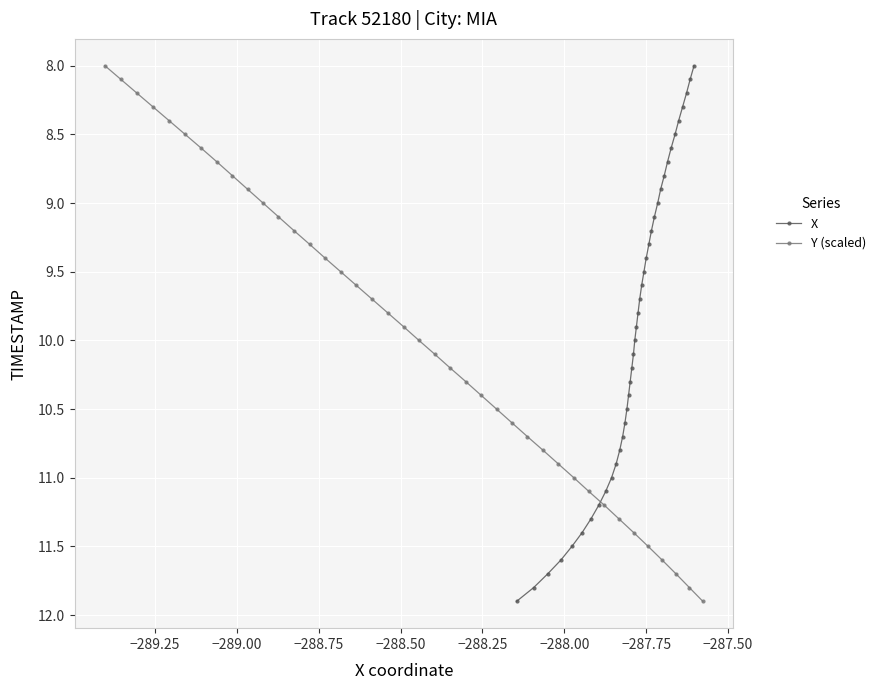

What is the value of the X point at the 15th from the left?

10.5